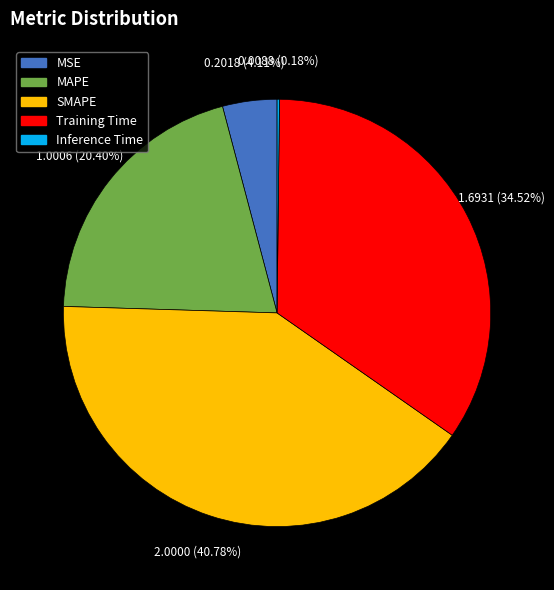

What is the largest slice in the pie chart?

SMAPE